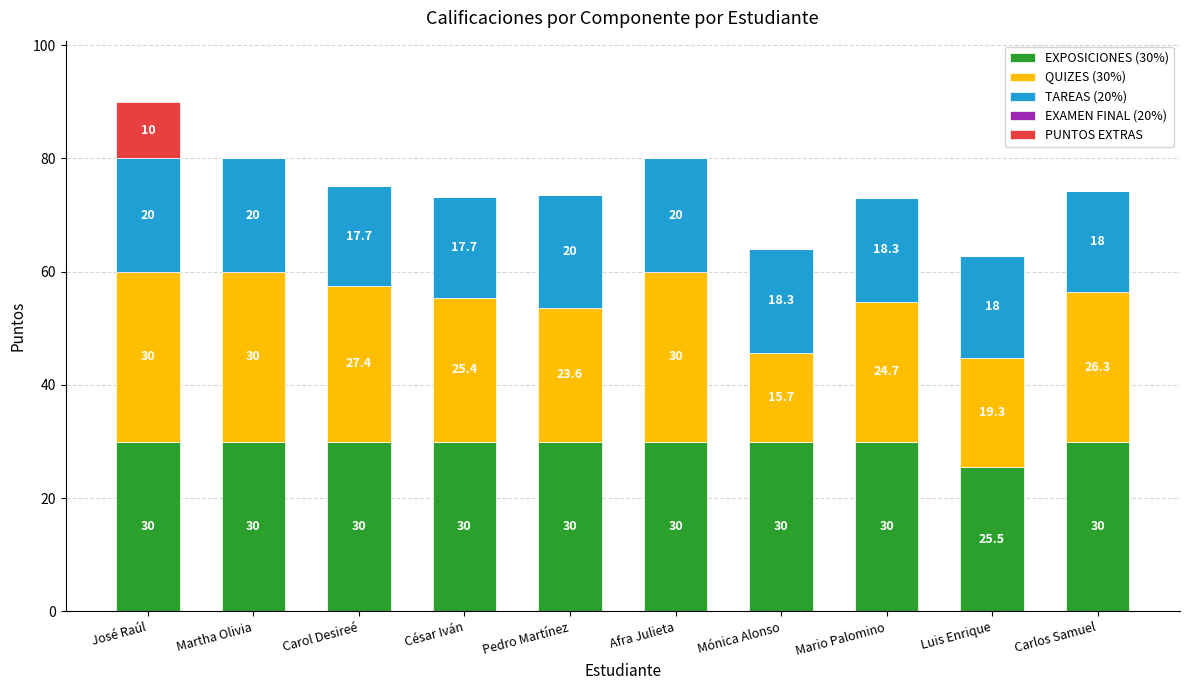

Where is EXPOSICIONES (30%) nearest to the value 27?

Luis Enrique